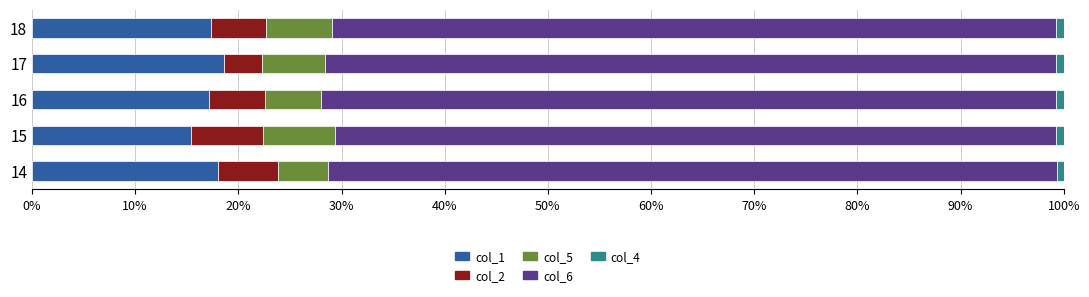

What is the difference between the second highest and minimum values in the col_1 series?

2.6